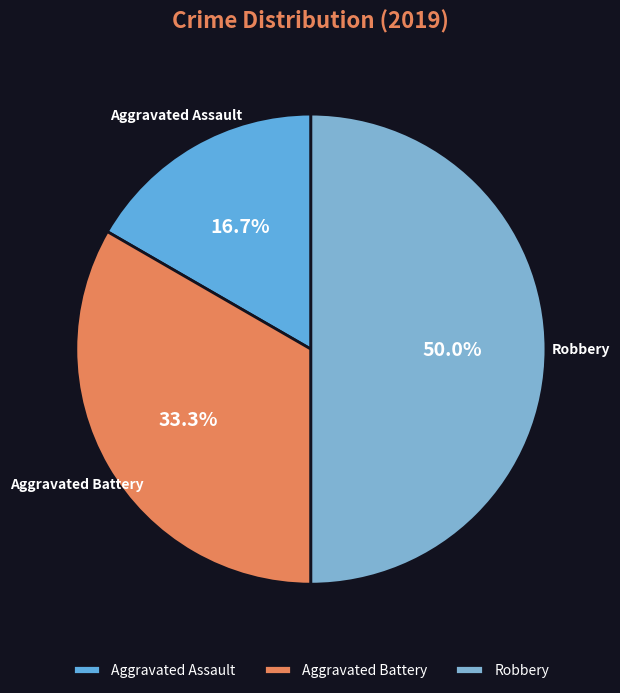

To the nearest percent, what portion does Robbery represent?

50%